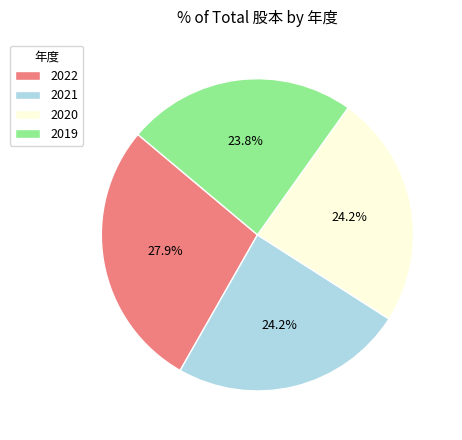

How much of the chart is everything except 2021?

75.8%